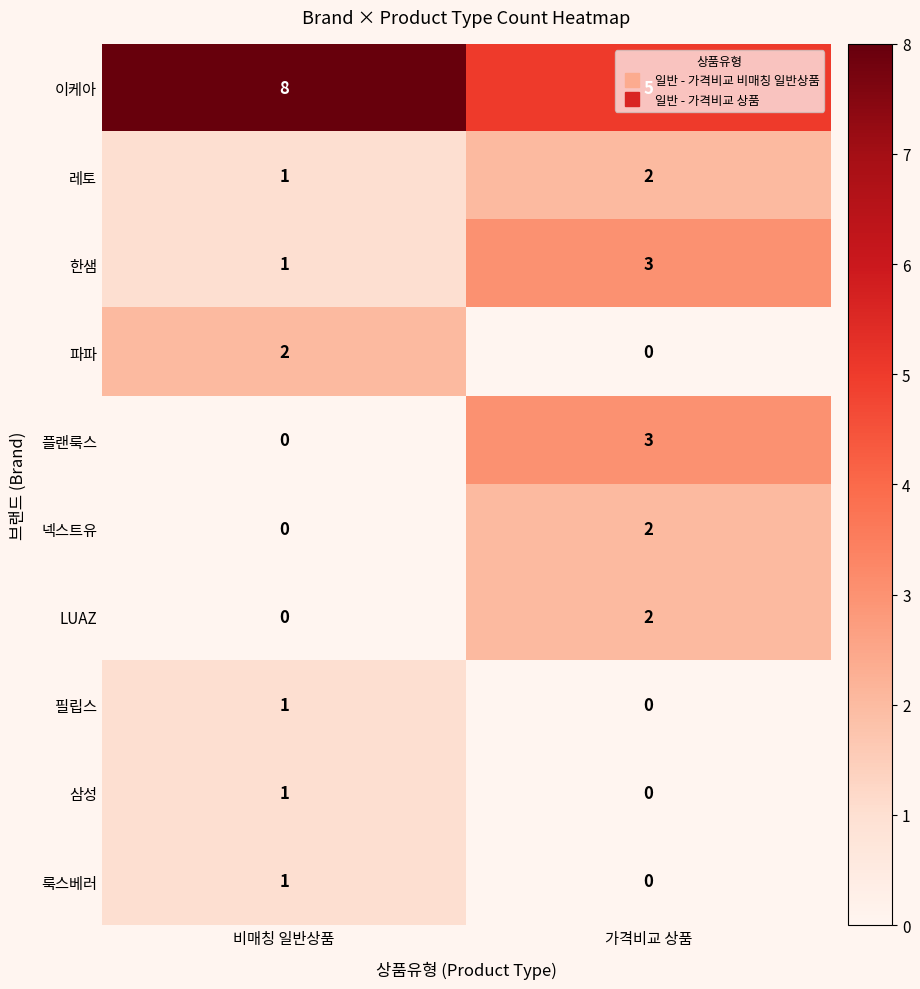

What is the total value across all series at 가격비교 상품?

17